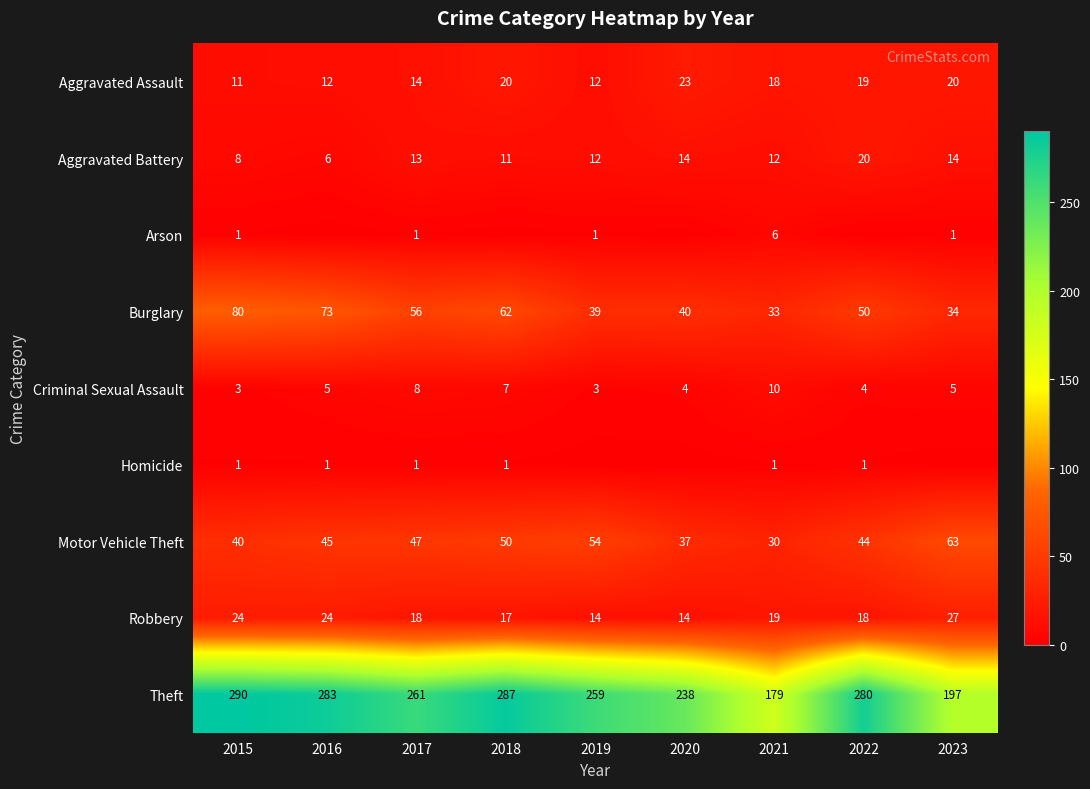

Is the value of Burglary at 2023 greater than the value of Theft at 2019?

No